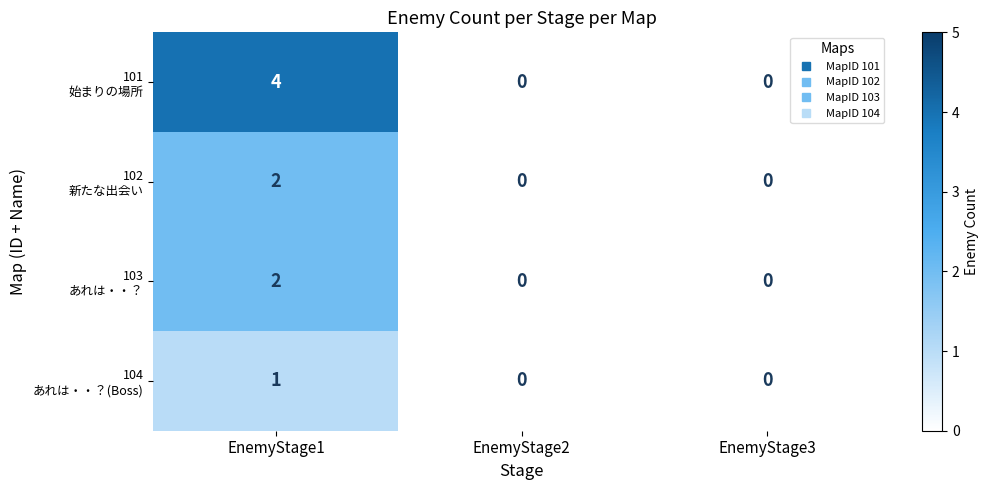

At which category is the sum across all series the highest?

EnemyStage1